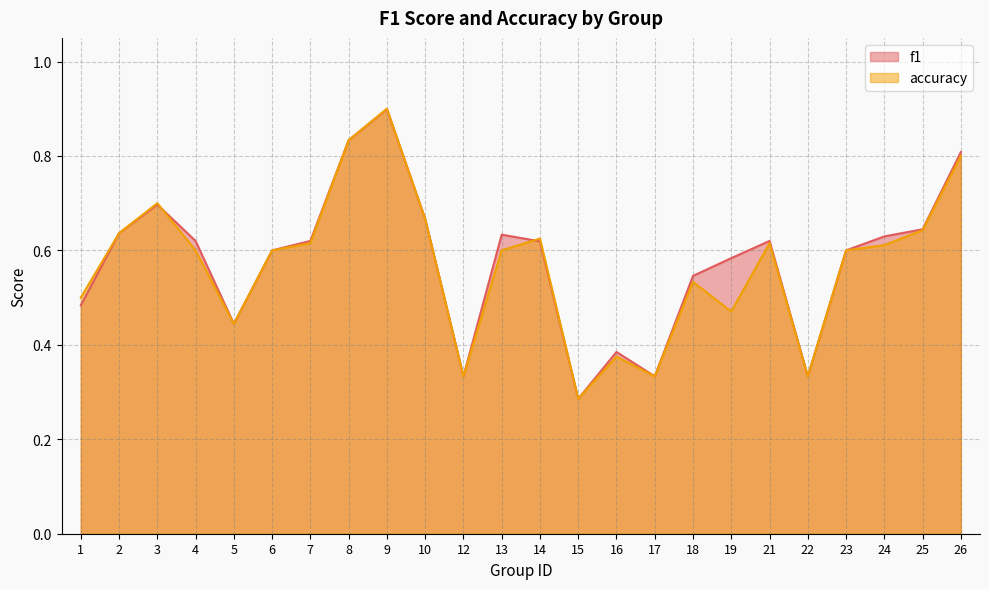

Count the f1 values in the range 0 to 1.

24